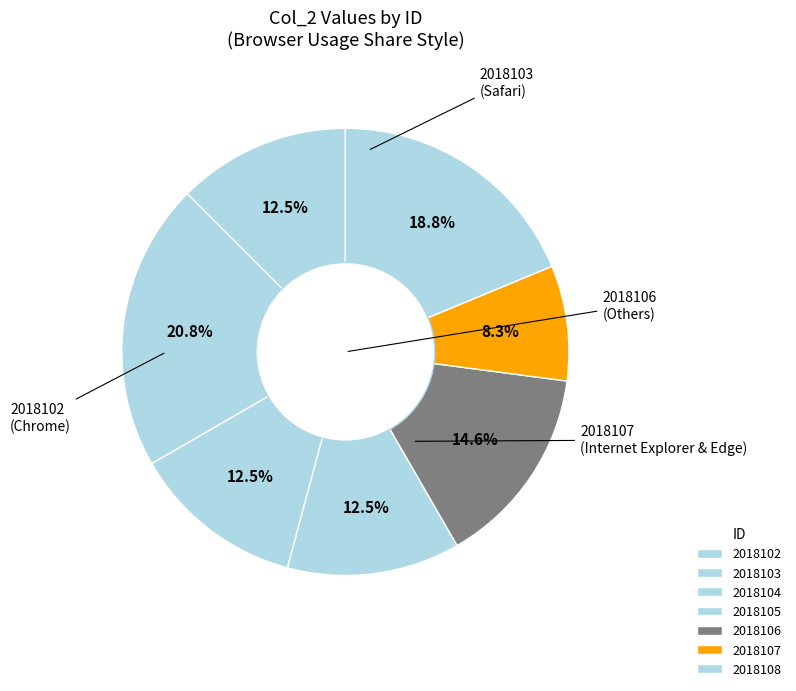

Between 2018107 and 2018105, which is larger?

2018105